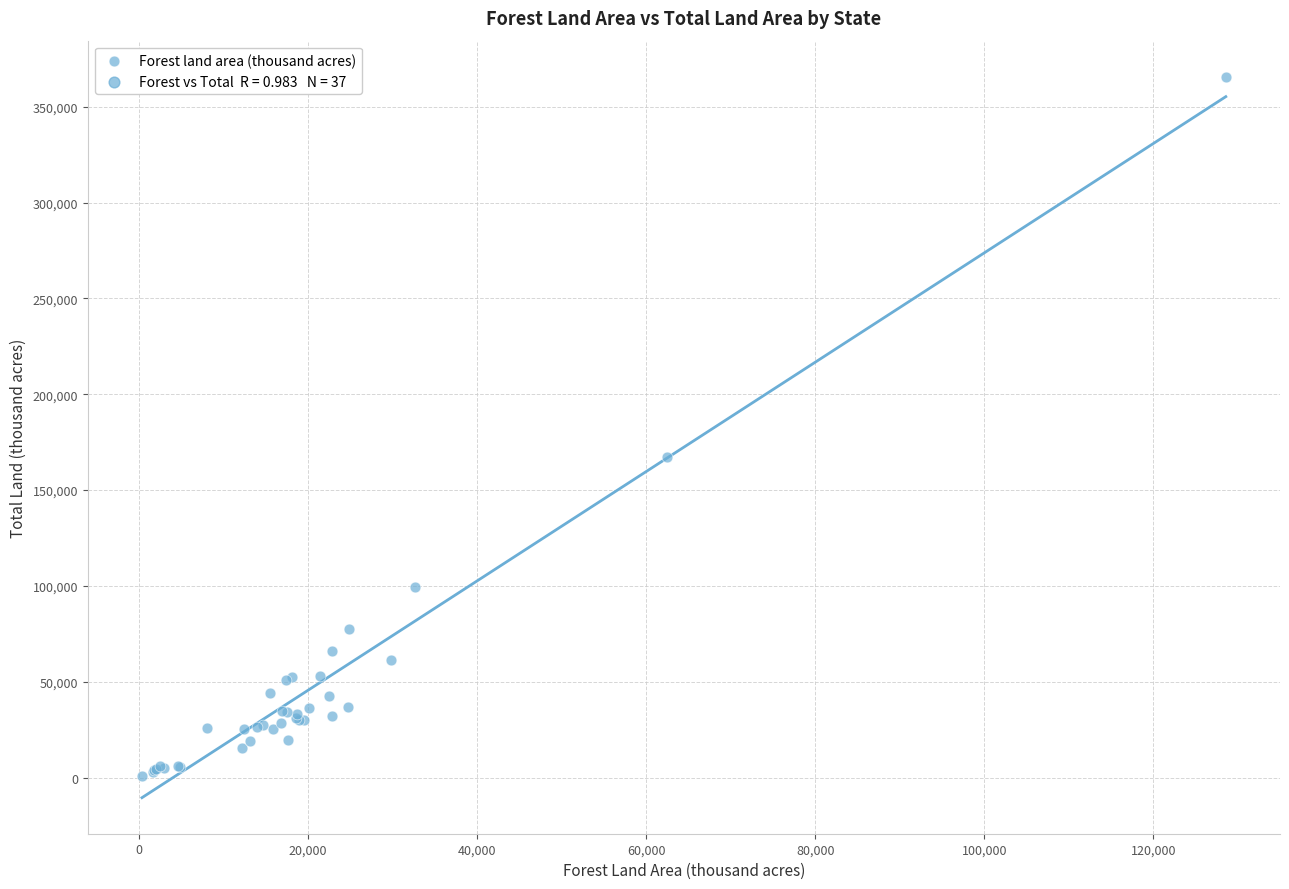

What Y value in the scatter plot is closest to 183139?

167188